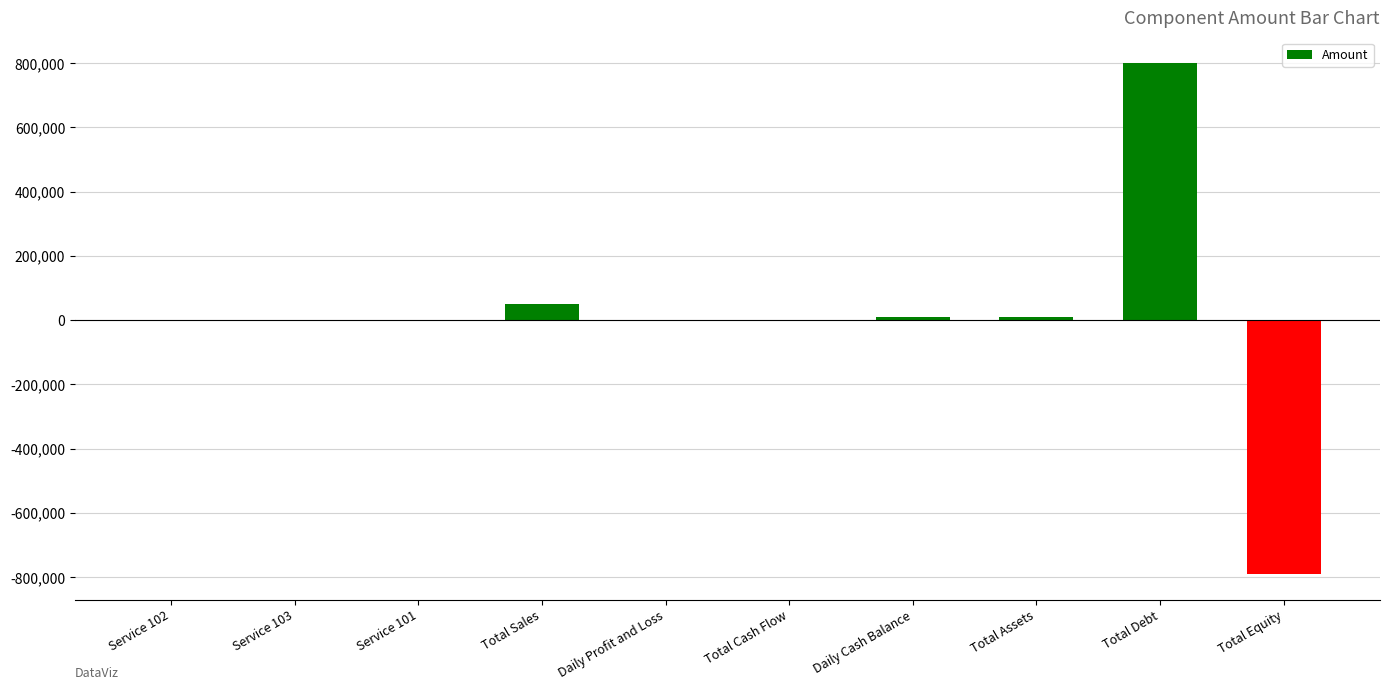

What is the change in value from Total Cash Flow to Total Equity?

-790000.0